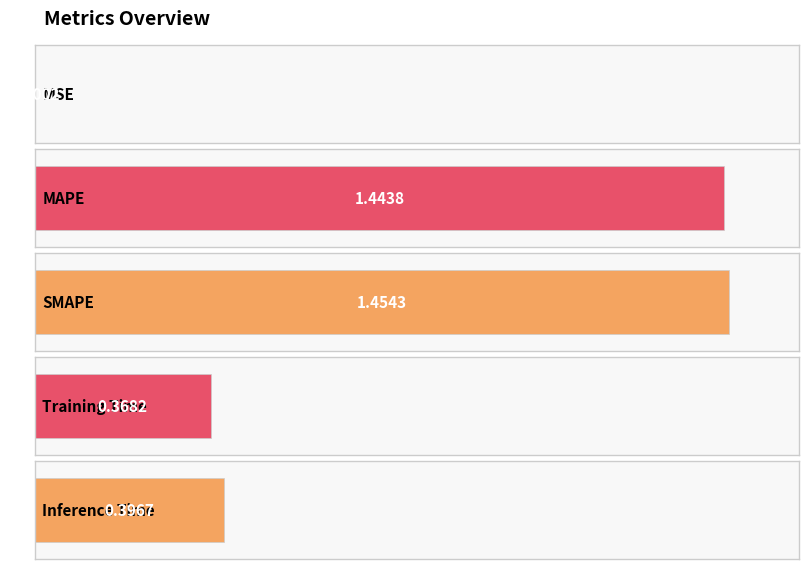

Are the bars horizontal?

Yes